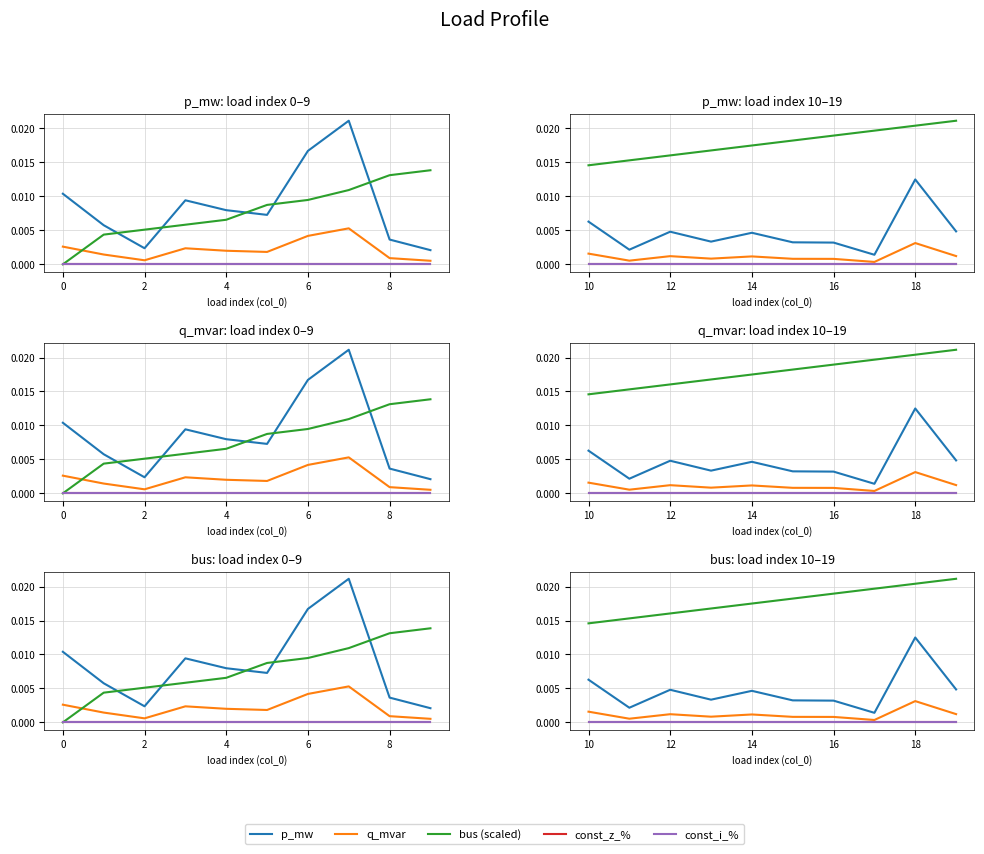

What is the label of the 9th point from the left?

18